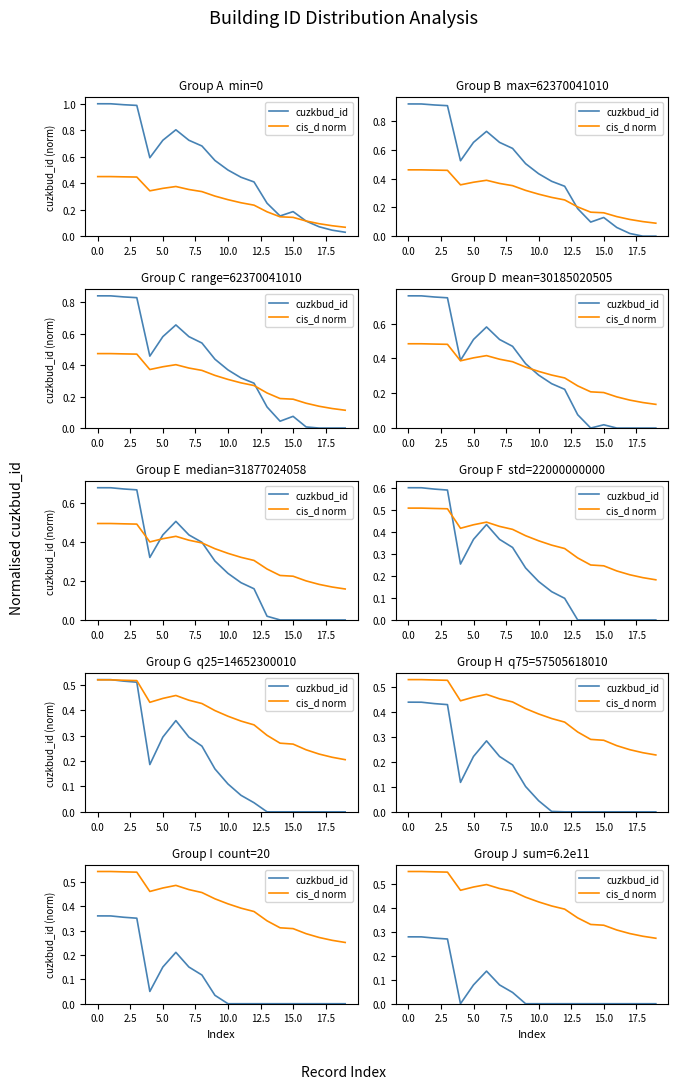

Which series has the largest range (max minus min)?

cuzkbud_id